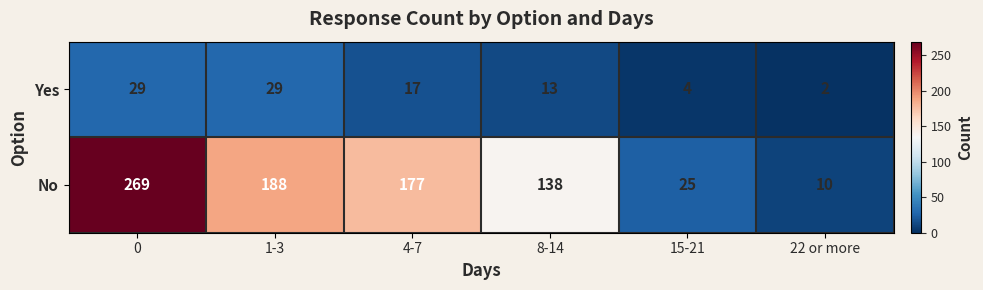

What is the greatest value displayed?

269